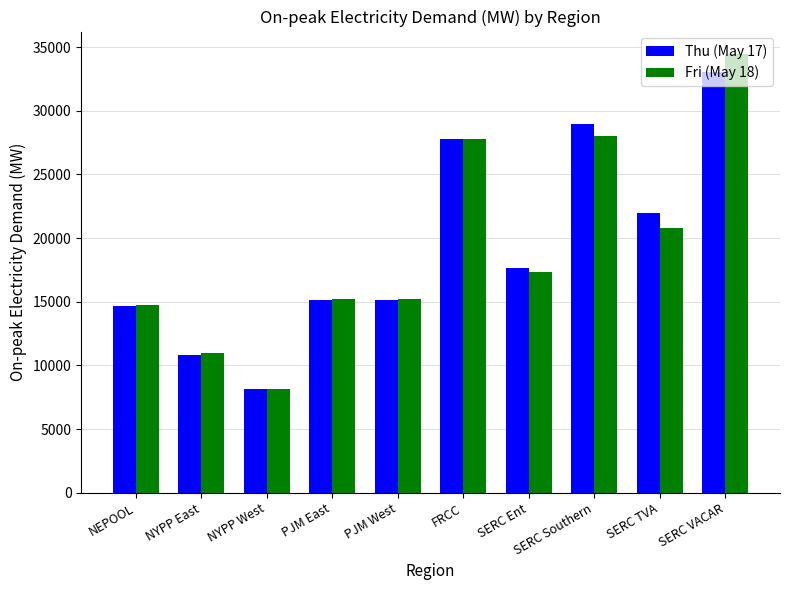

What is the label of the 4th bar from the right?

SERC Ent